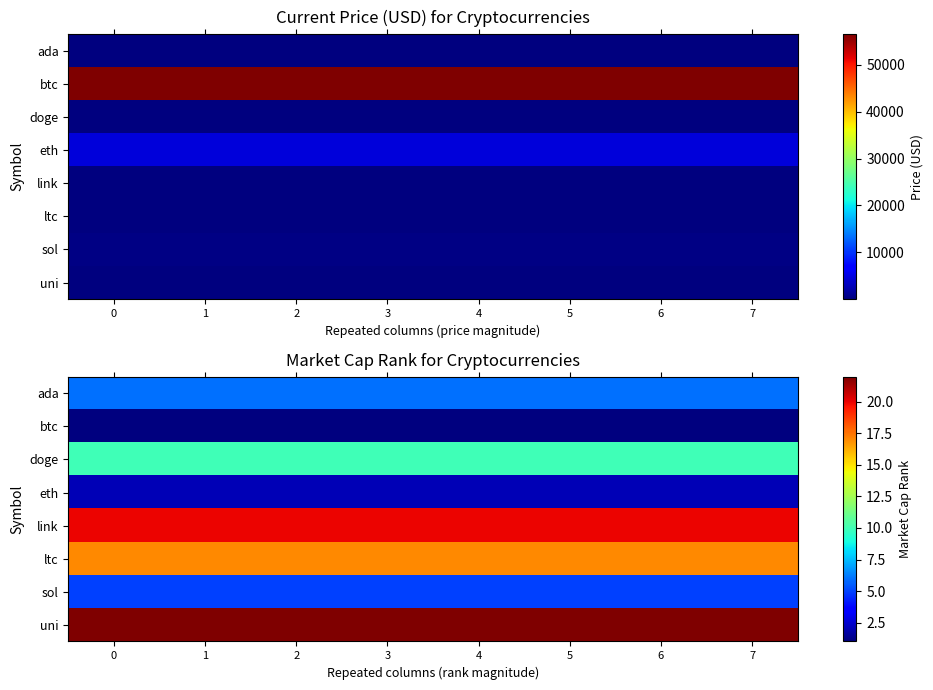

Is it true that sol equals 5 at 4?

True